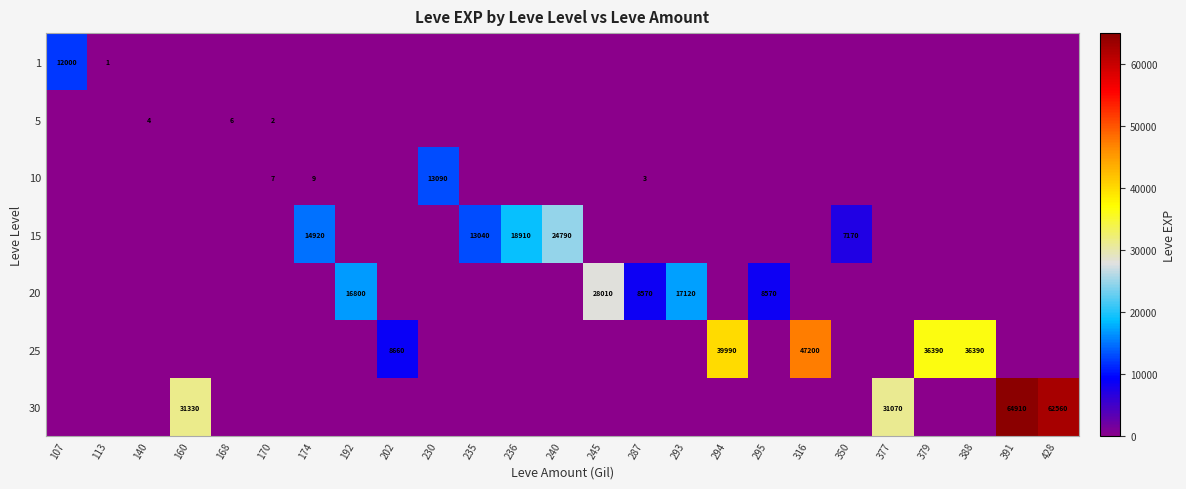

How many data points does each series have?

25